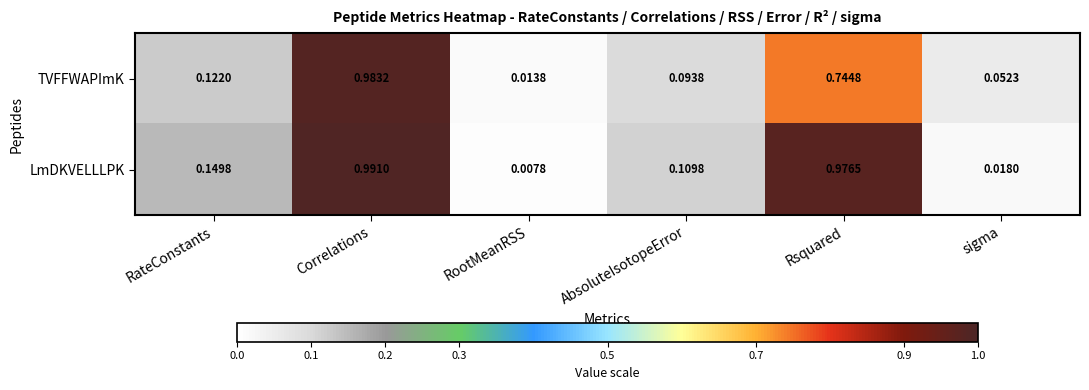

At which category is the sum across all series the highest?

Correlations